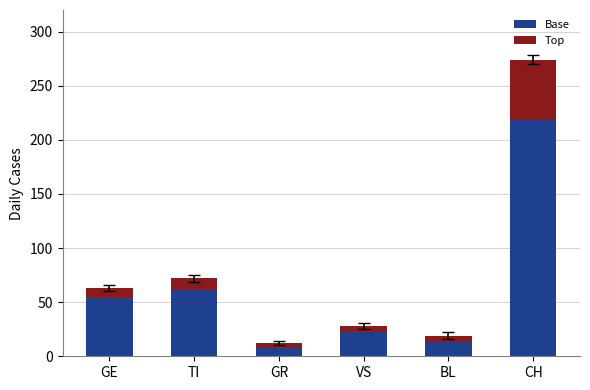

What is the lowest value of the Base series?

9